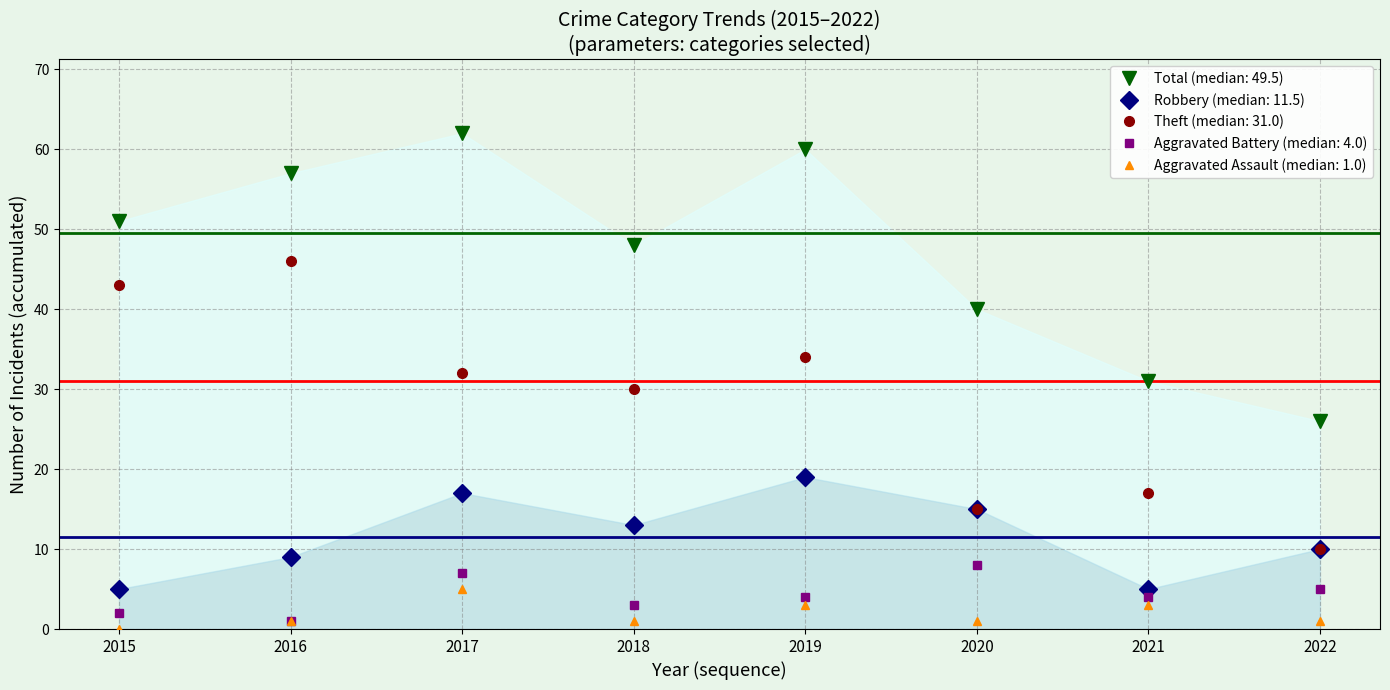

How many values in the Aggravated Assault series exceed 1?

3